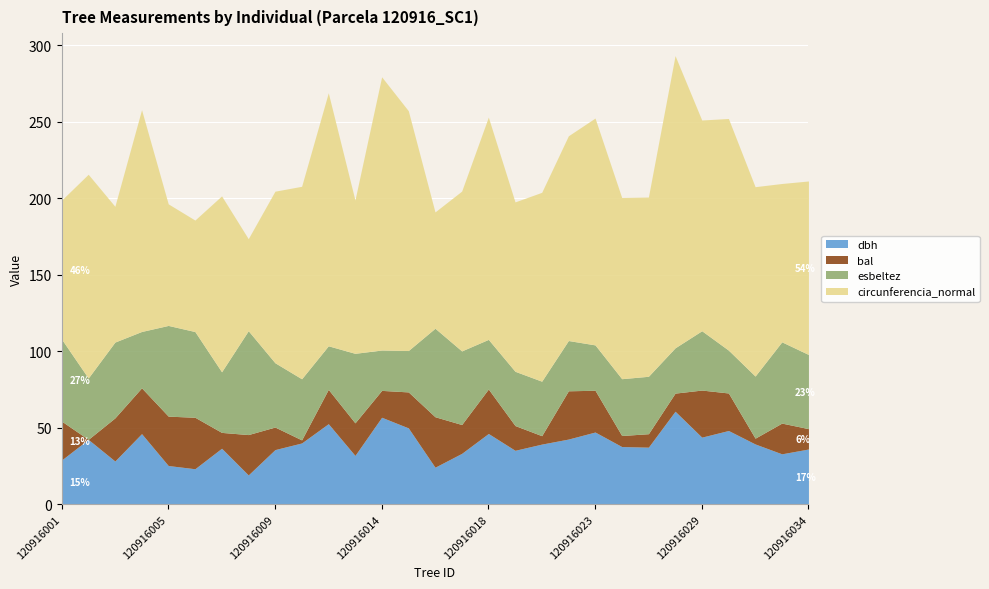

True or false: bal and circunferencia_normal intersect in this chart.

False